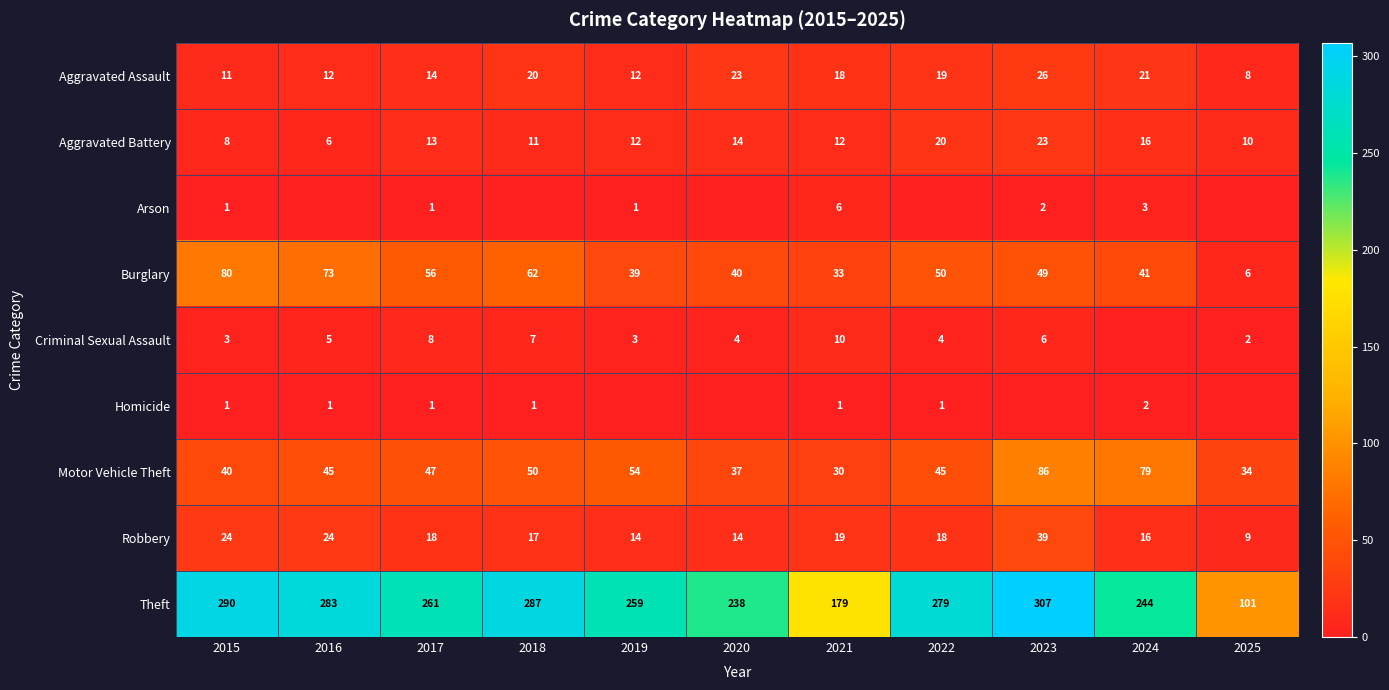

Which has a higher value, 2015 or 2018?

2018